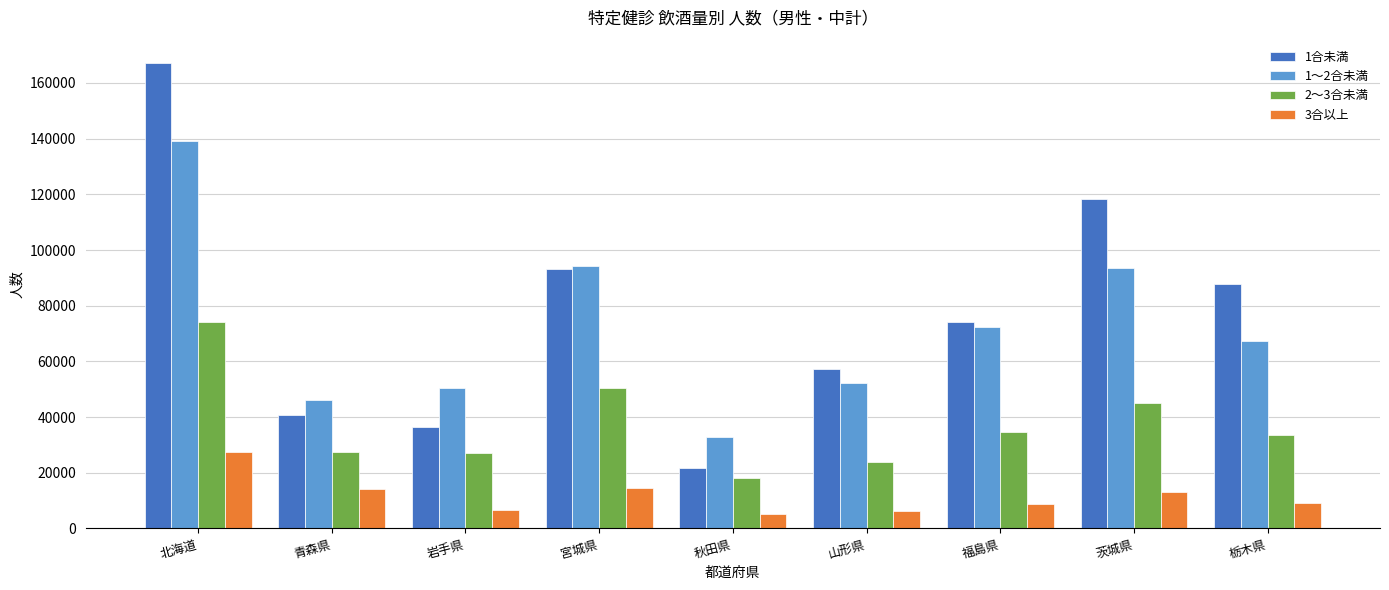

What value does the 2～3合未満 series have at 岩手県?

27157